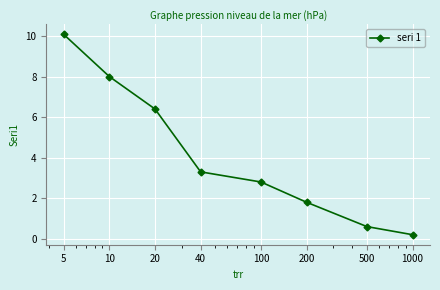

How many data points does each series have?

8